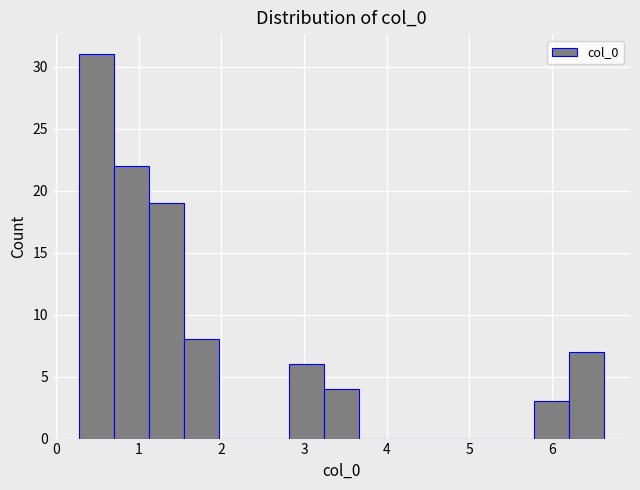

Reading left to right, list every bar in this chart as the range it spans on the x-axis followed by its height. Neither the bar edges nor the heights are printed on the chart, so give them approximately, as read against the axes.

0.3 to 0.7: 31
0.7 to 1.1: 22
1.1 to 1.5: 19
1.5 to 2.0: 8
2.0 to 2.4: 0
2.4 to 2.8: 0
2.8 to 3.2: 6
3.2 to 3.7: 4
3.7 to 4.1: 0
4.1 to 4.5: 0
4.5 to 4.9: 0
4.9 to 5.4: 0
5.4 to 5.8: 0
5.8 to 6.2: 3
6.2 to 6.6: 7